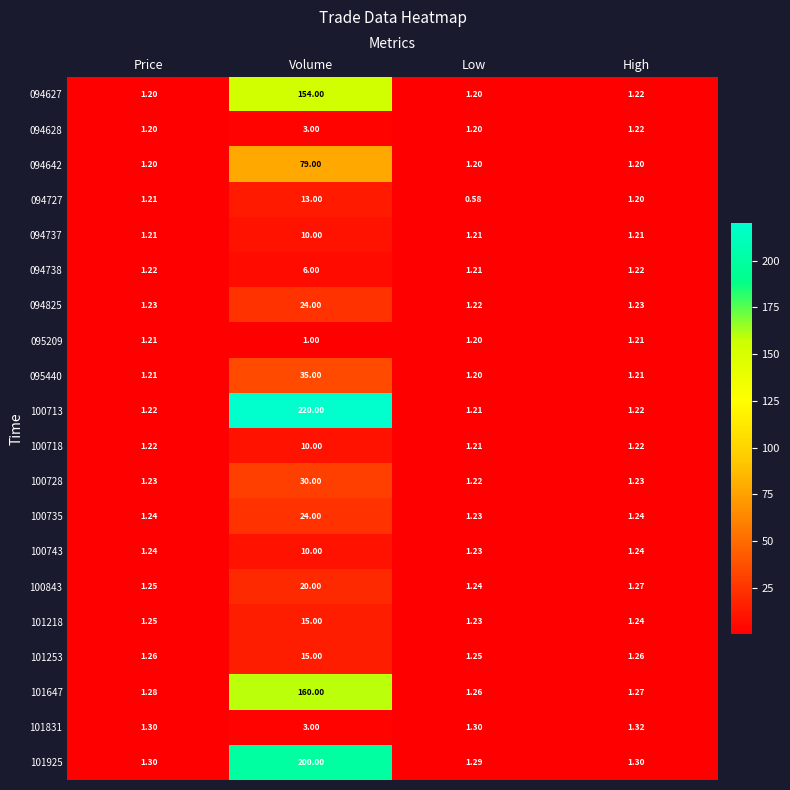

At which category does the chart reach its peak across all series?

Volume